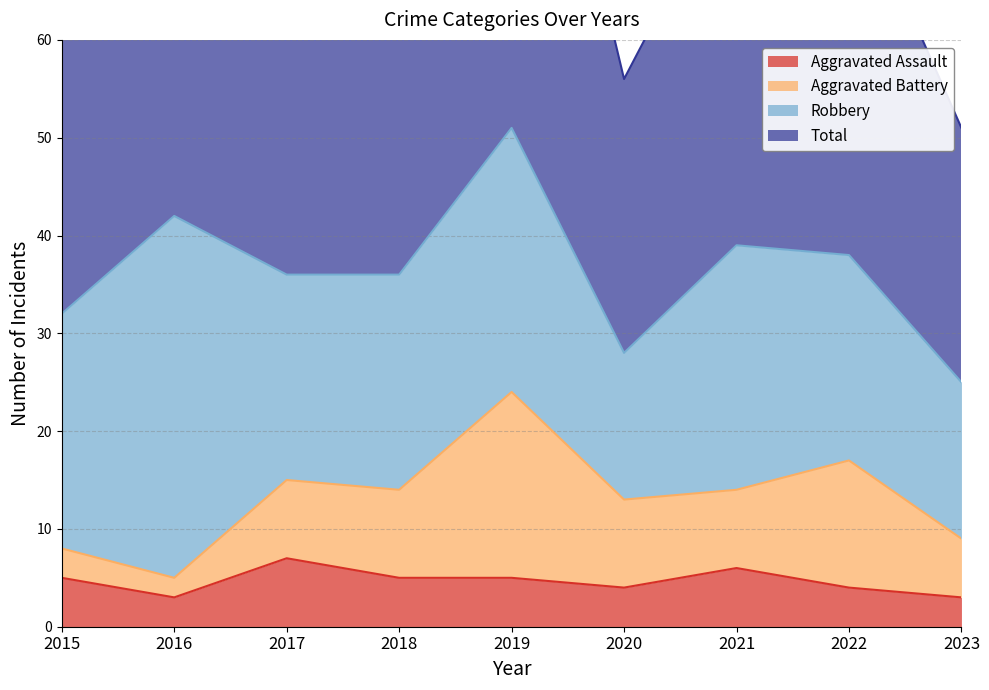

Which series has the largest range (max minus min)?

Total